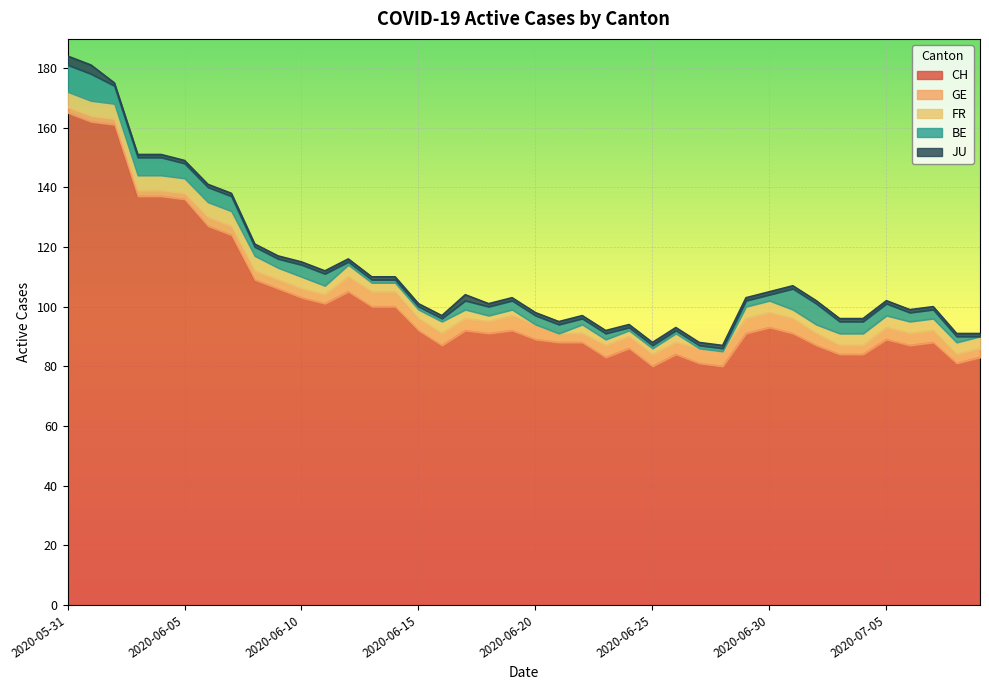

At which label is FR closest to 2?

2020-06-18